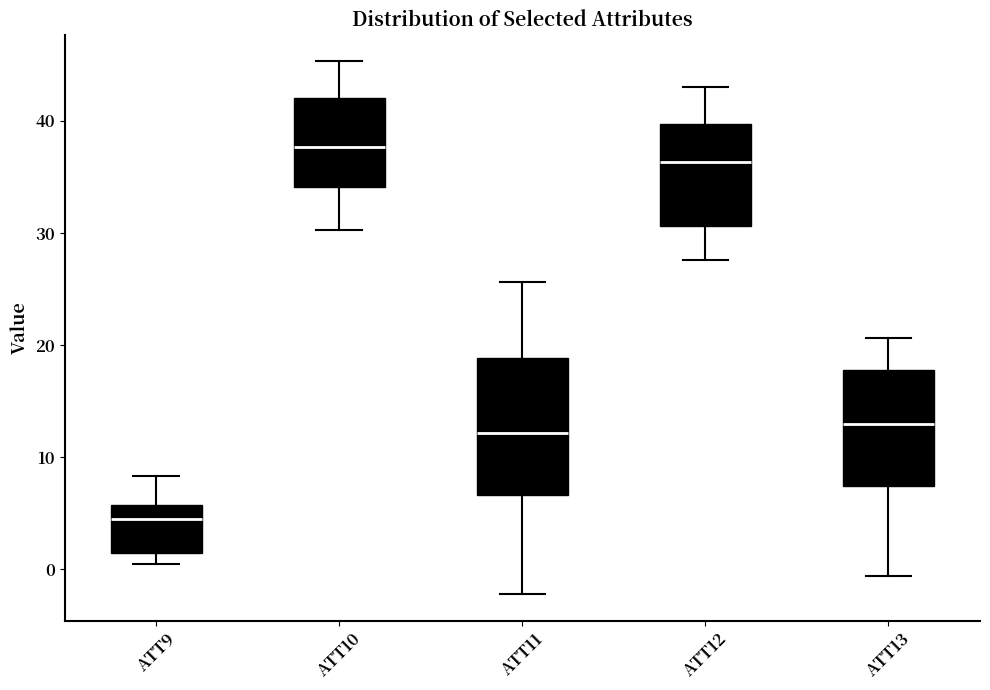

Which box's median line is the highest?

ATT10